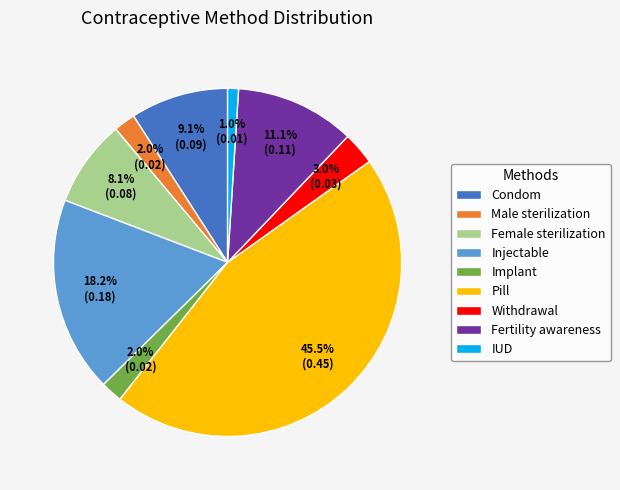

Which category has the biggest portion of the pie?

Pill